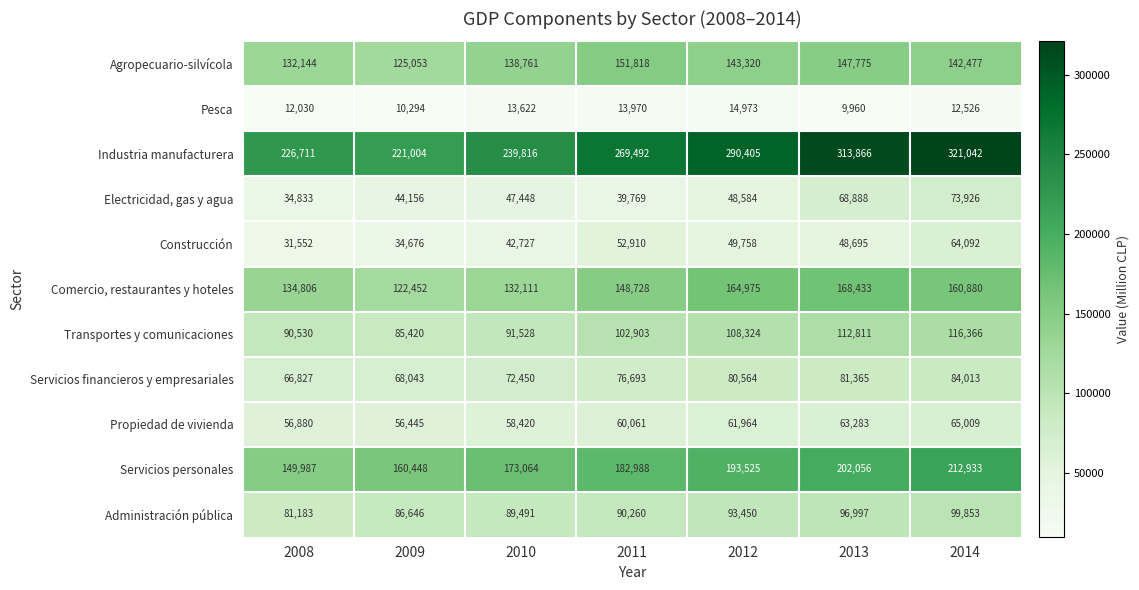

Which series has the largest range (max minus min)?

Industria manufacturera